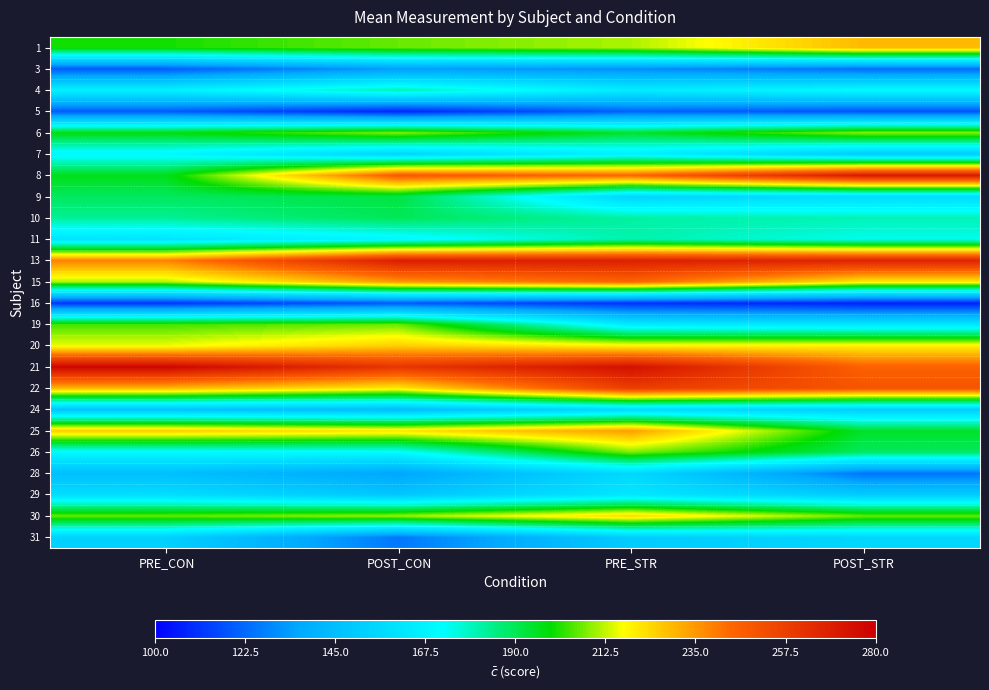

How many categories are shown in the chart?

4